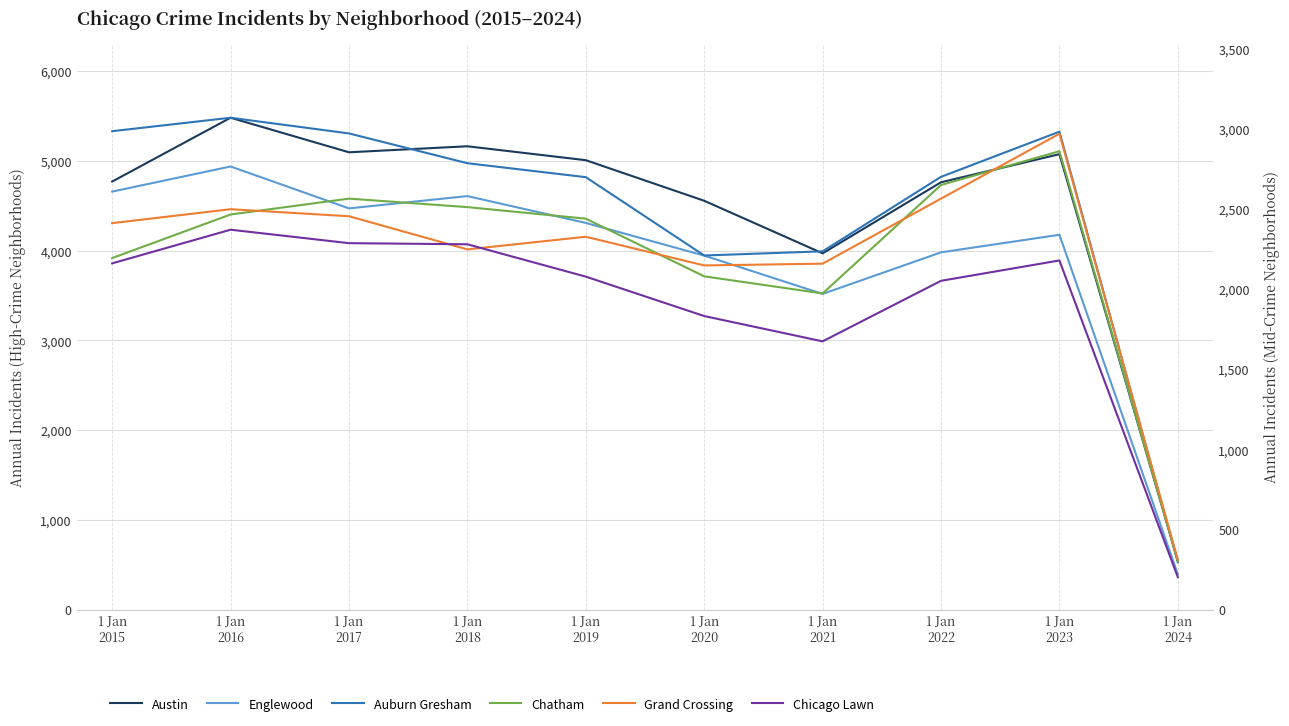

At which category does Chicago Lawn reach its first local peak?

1 Jan
2016